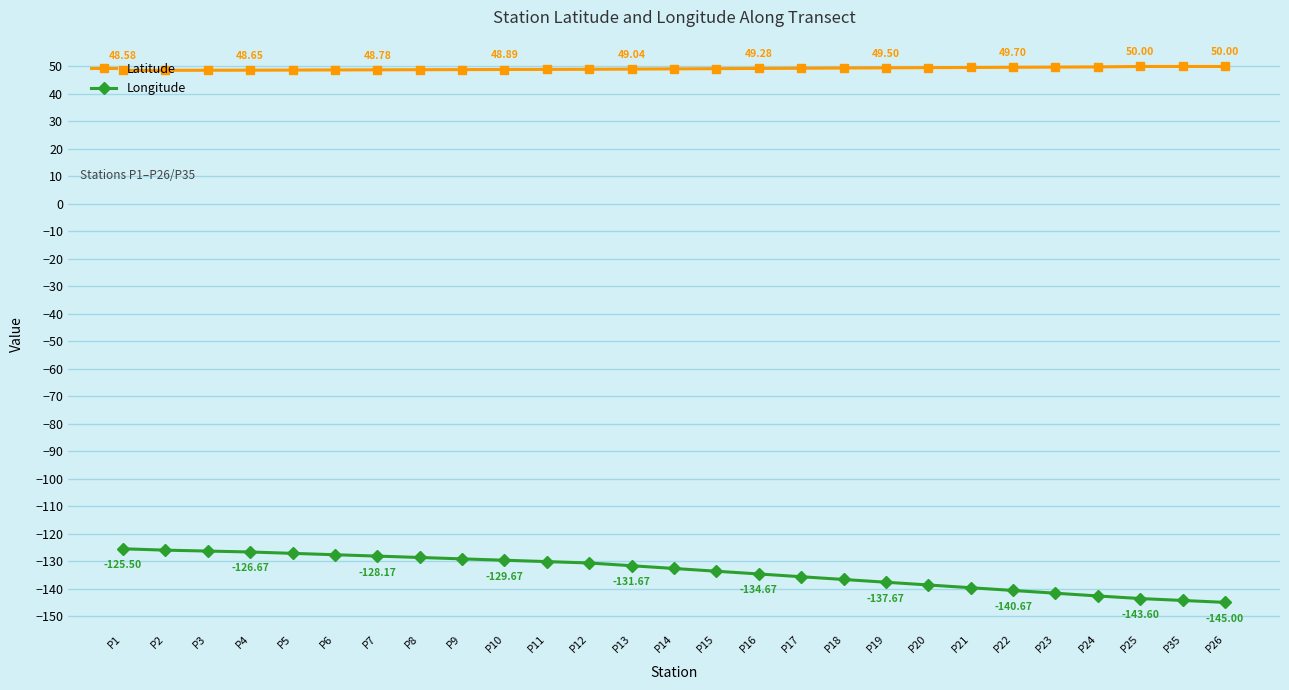

What are all the series names shown in the legend?

Latitude, Longitude